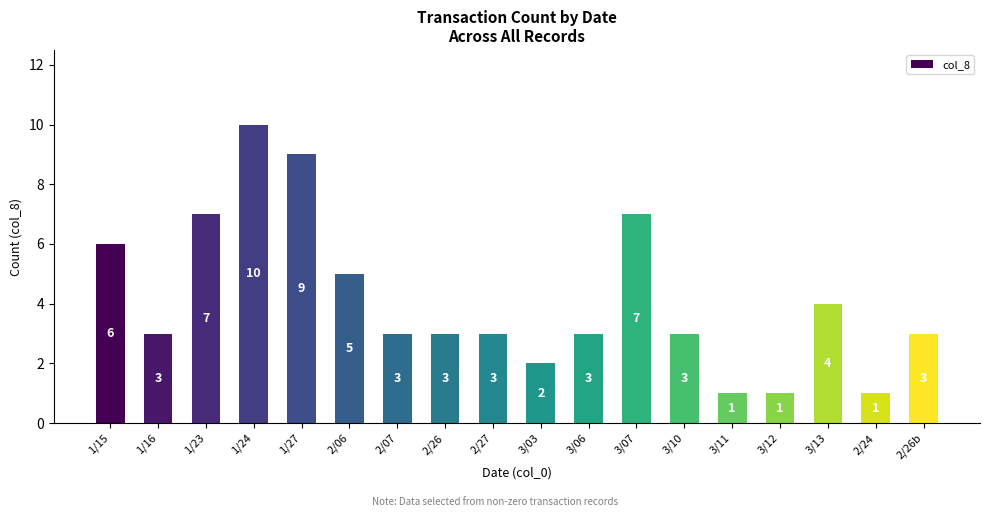

Is it true that the value at 3/10 is 3?

True